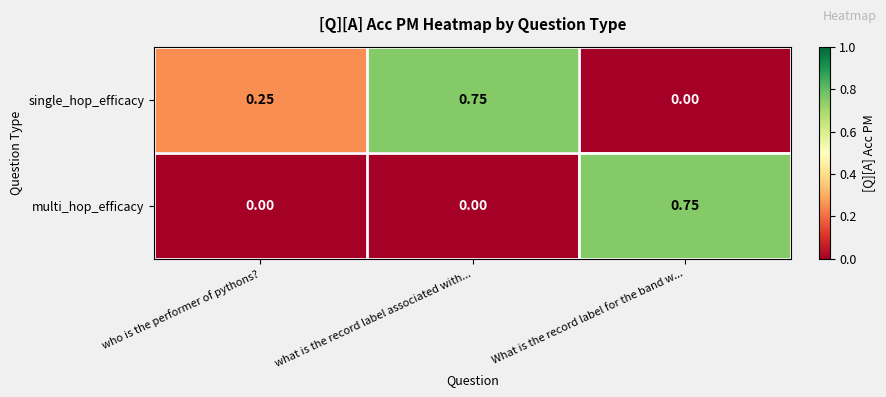

Which series changed the most between who is the performer of pythons? and what is the record label associated with...?

single_hop_efficacy